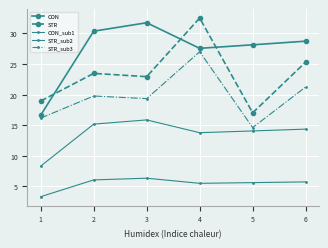

Is this an area chart (filled region under the line)?

No